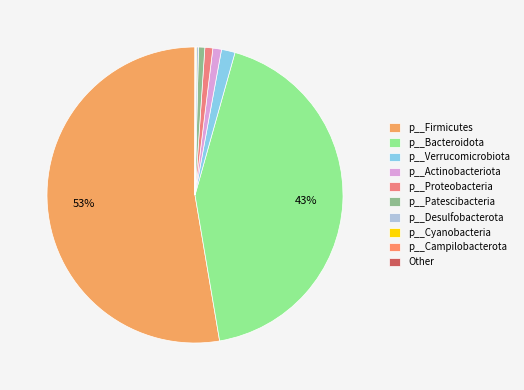

Do Other and p__Actinobacteriota together represent more than half of the pie?

No